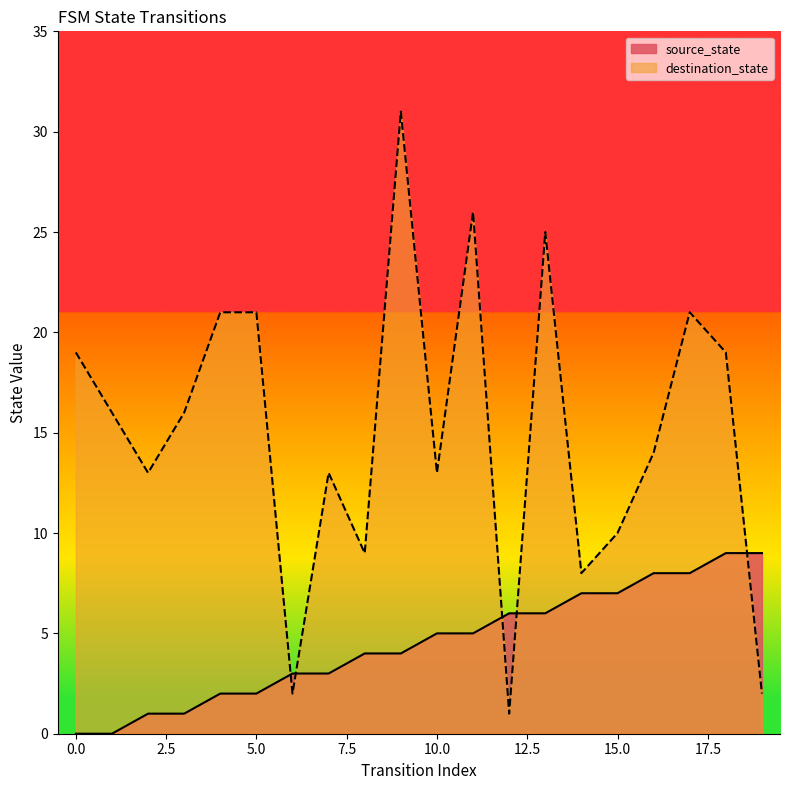

What is the average value of the source_state series?

4